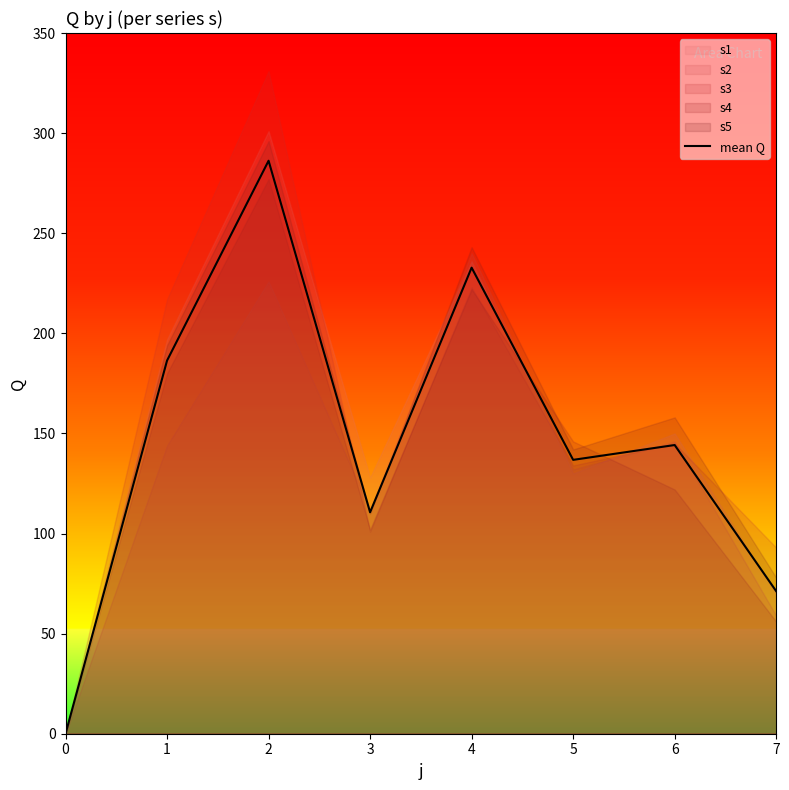

How many lines are shown in the chart?

1